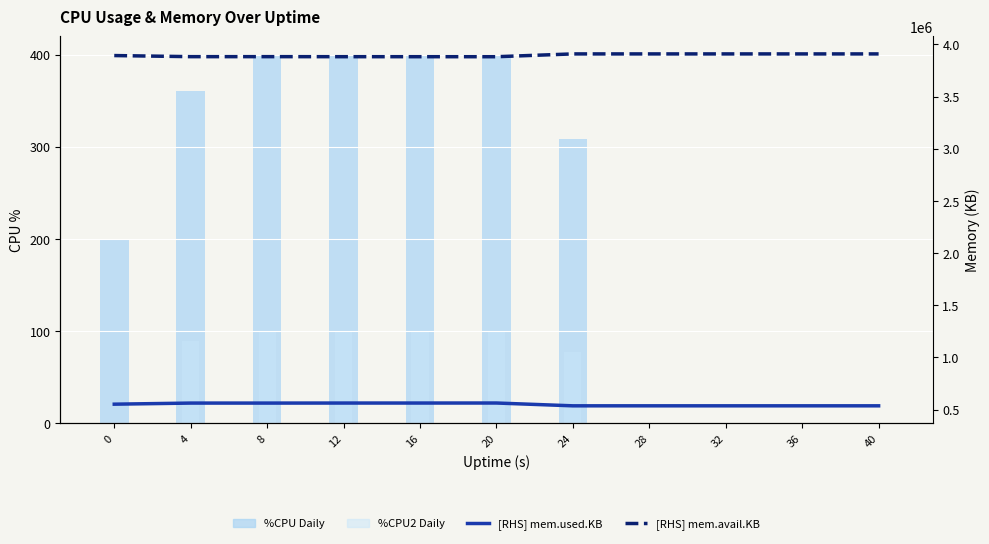

How many data points in [RHS] mem.avail.KB are less than 3892984?

5